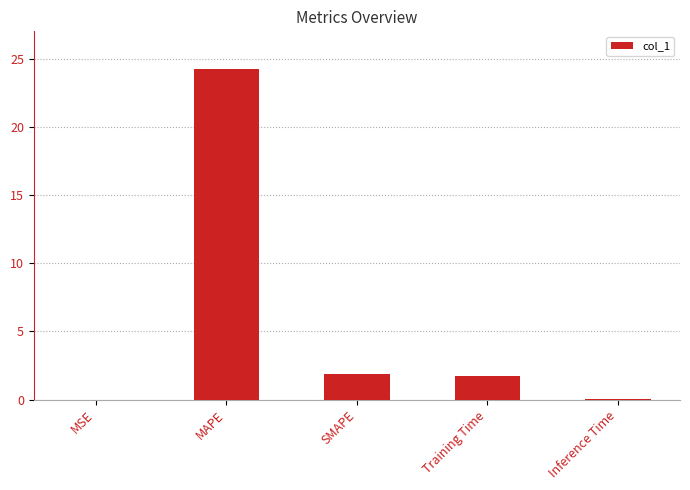

Is it true that the value at SMAPE is 1.8?

True